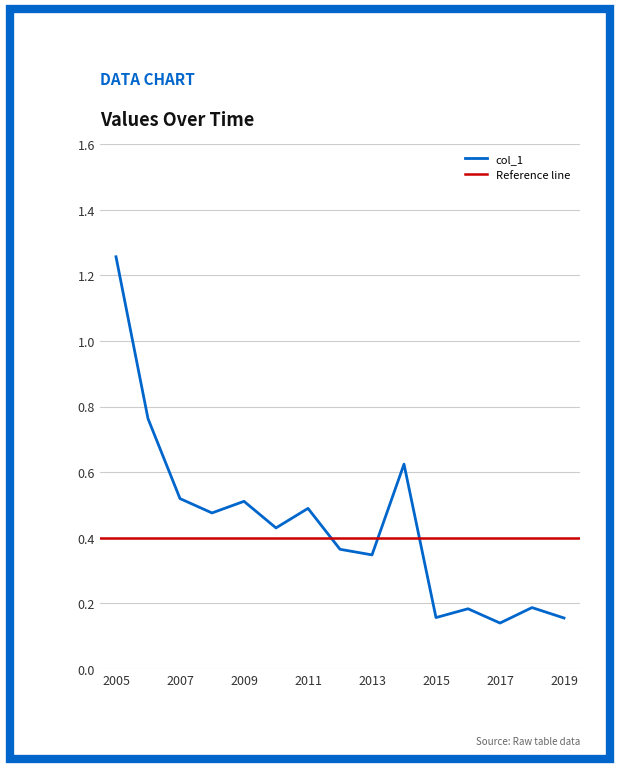

What is the change in value from 2005 to 2011?

-0.8